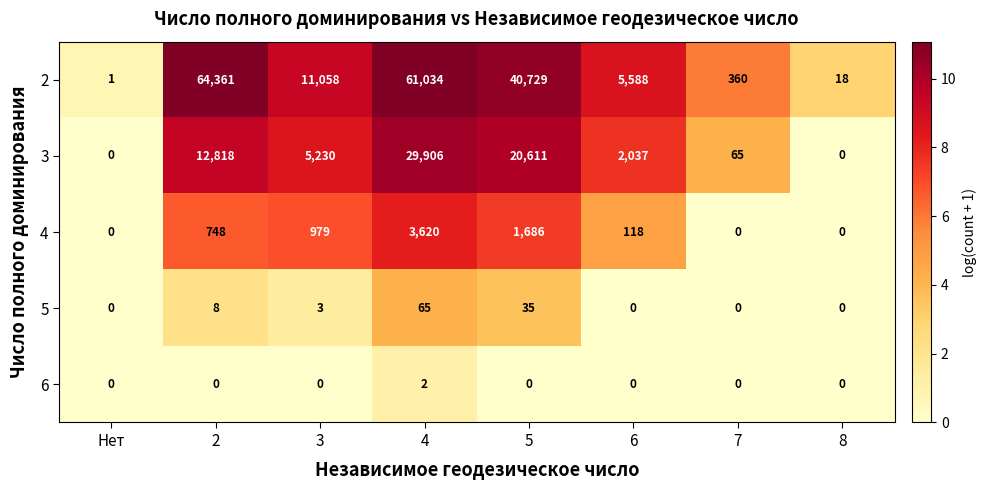

What is the difference between the highest and lowest values at 7?

360